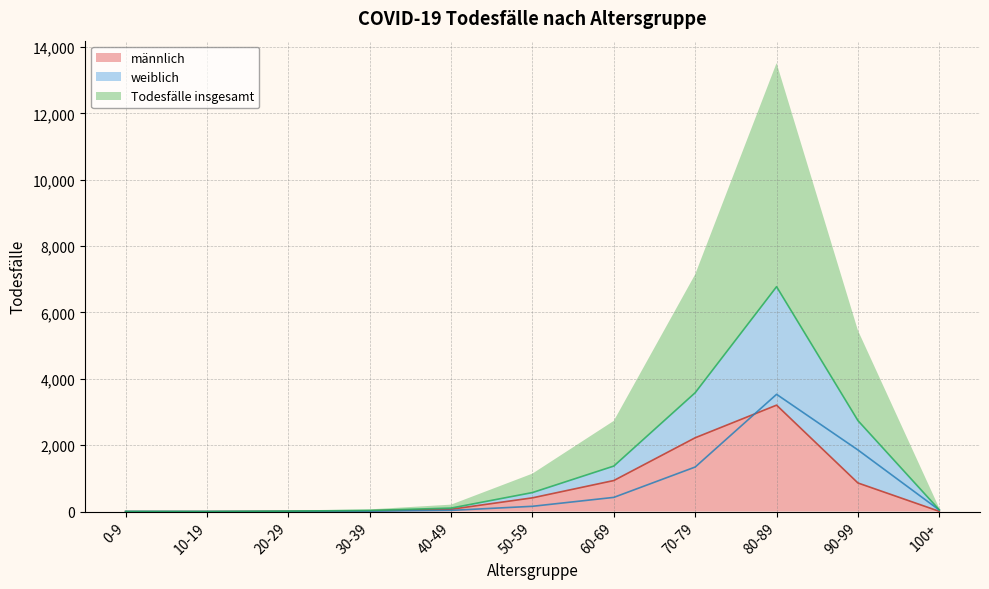

What value does the Todesfälle insgesamt series have at 80-89?

6777